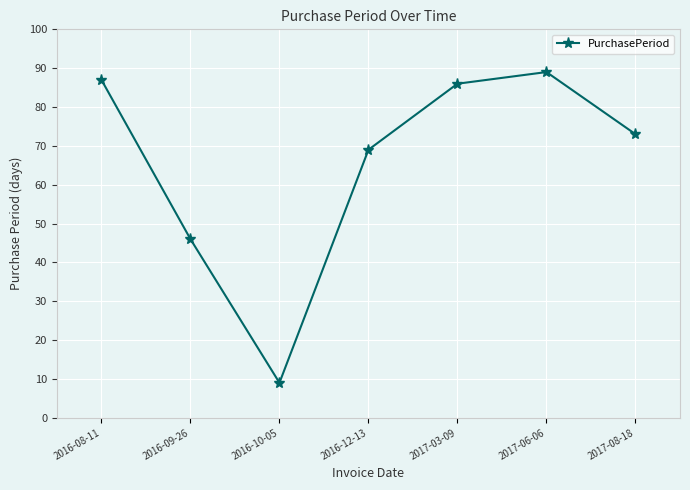

At which category does the data reach its first local valley?

2016-10-05